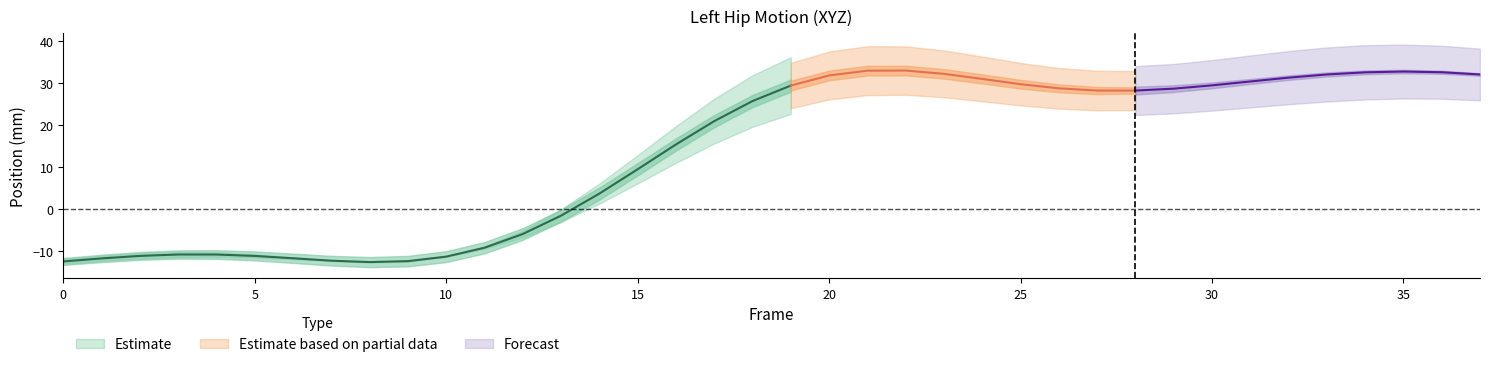

True or false: Left_Hip_X has a value of -2.9 at 8.

False